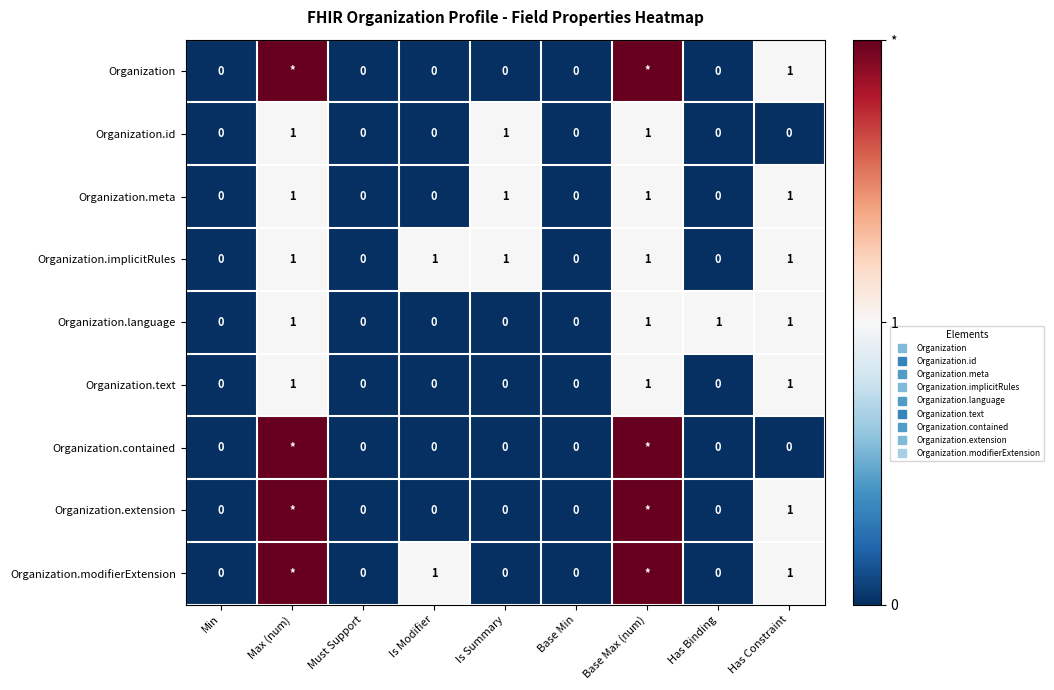

What is the sum of all Organization.language values?

4